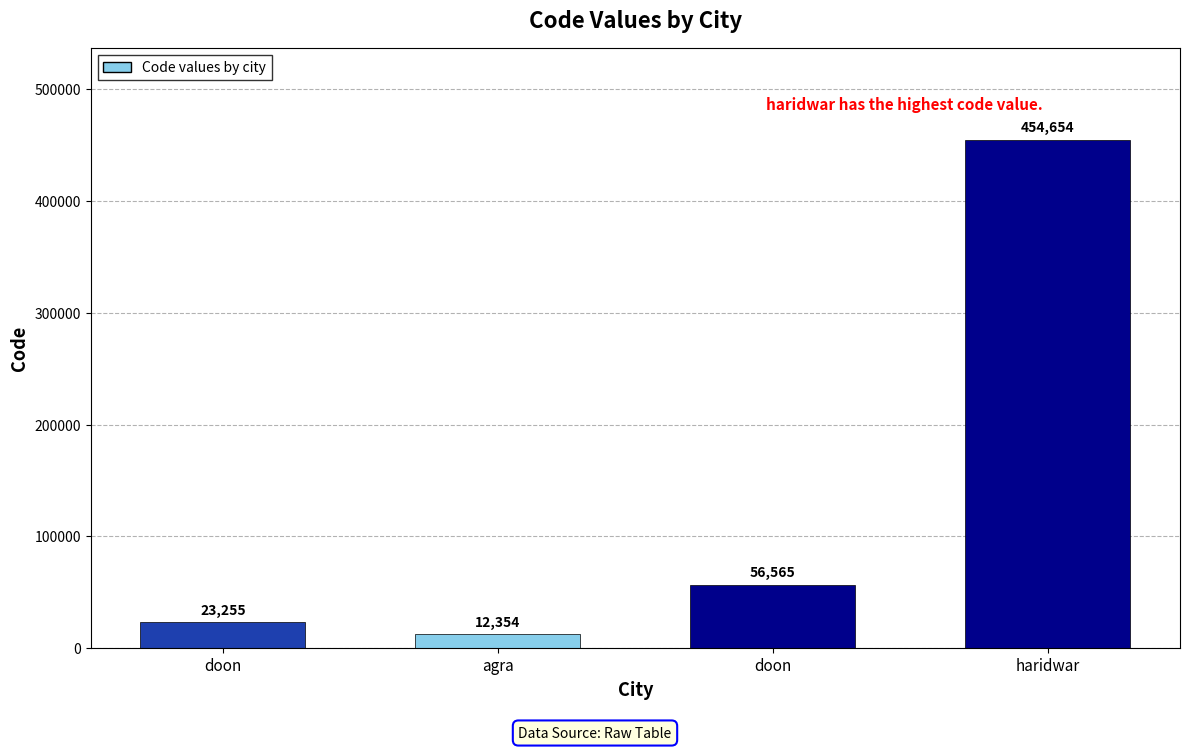

Where is the data nearest to the value 233504?

doon